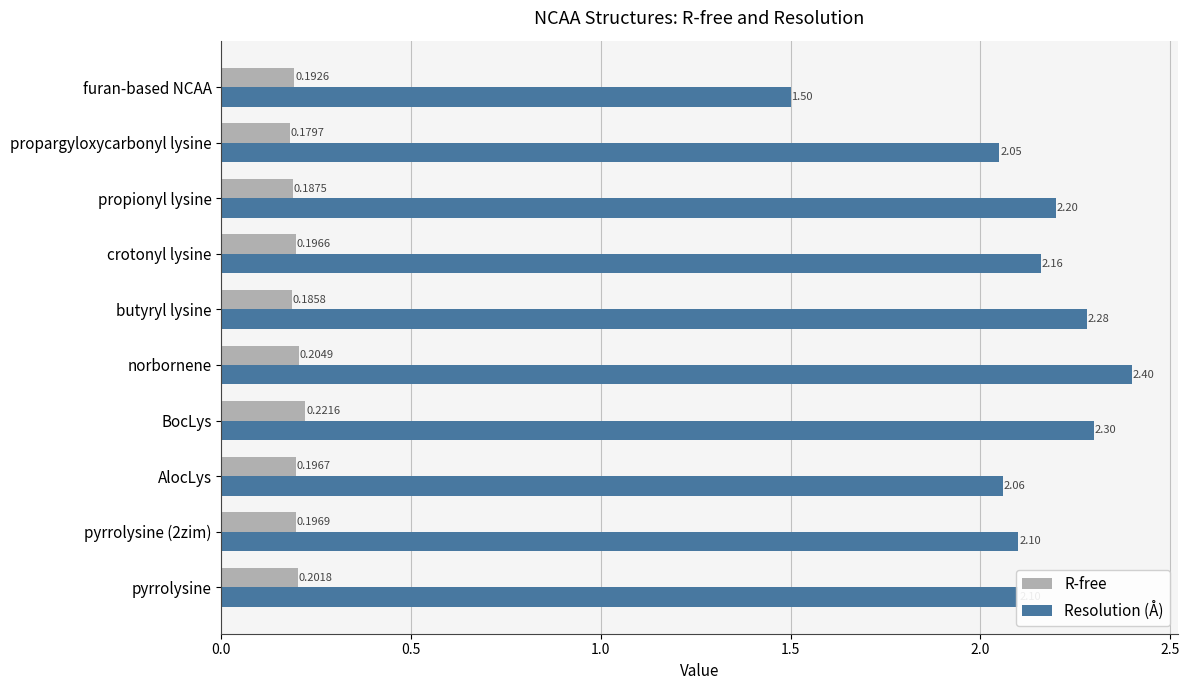

At which label does Resolution (Å) reach its minimum?

furan-based NCAA